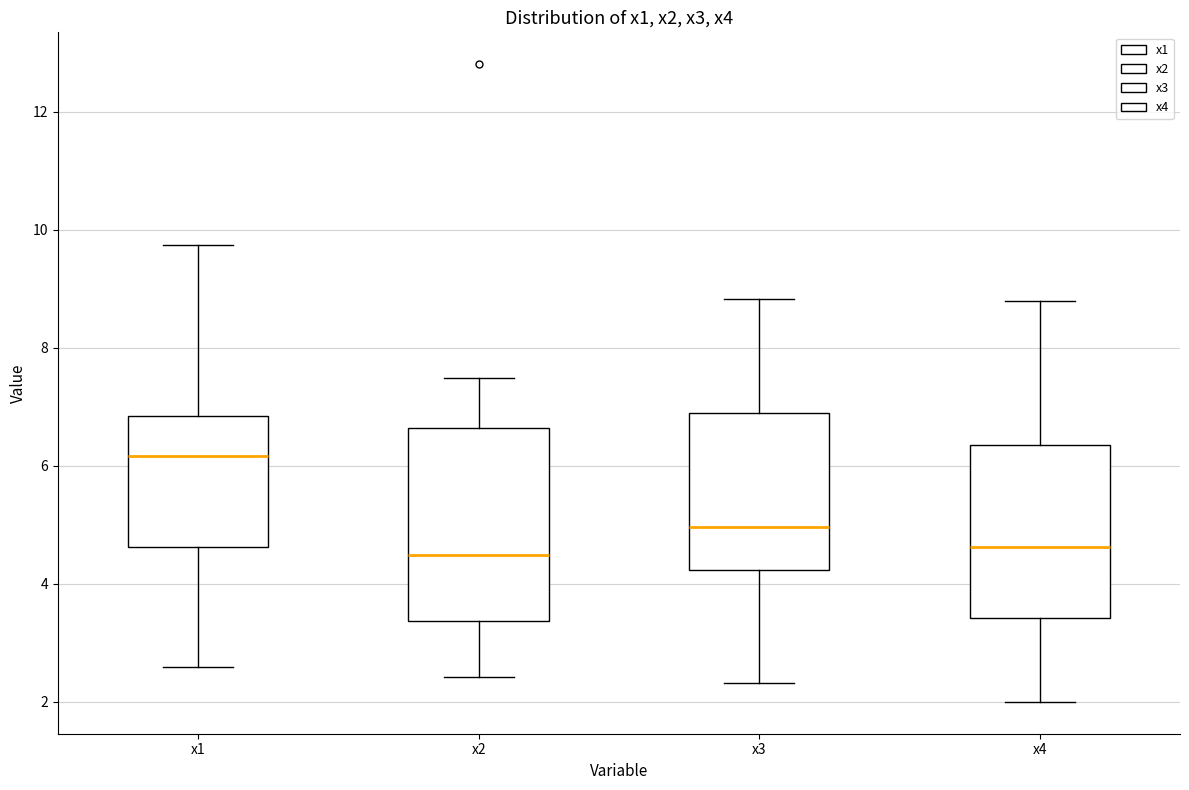

Which box has the highest median line?

x1